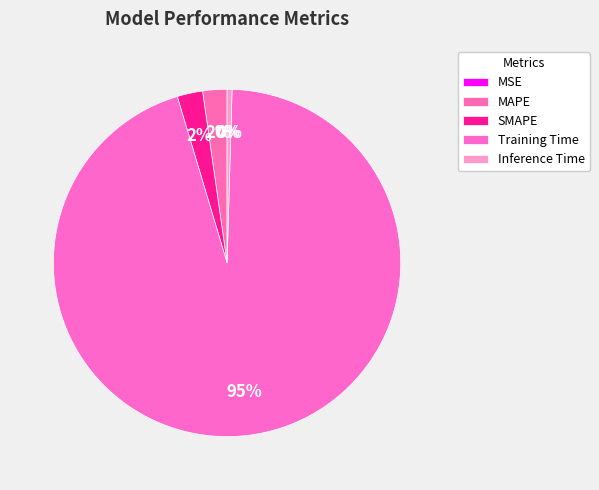

Which slice is the largest?

Training Time